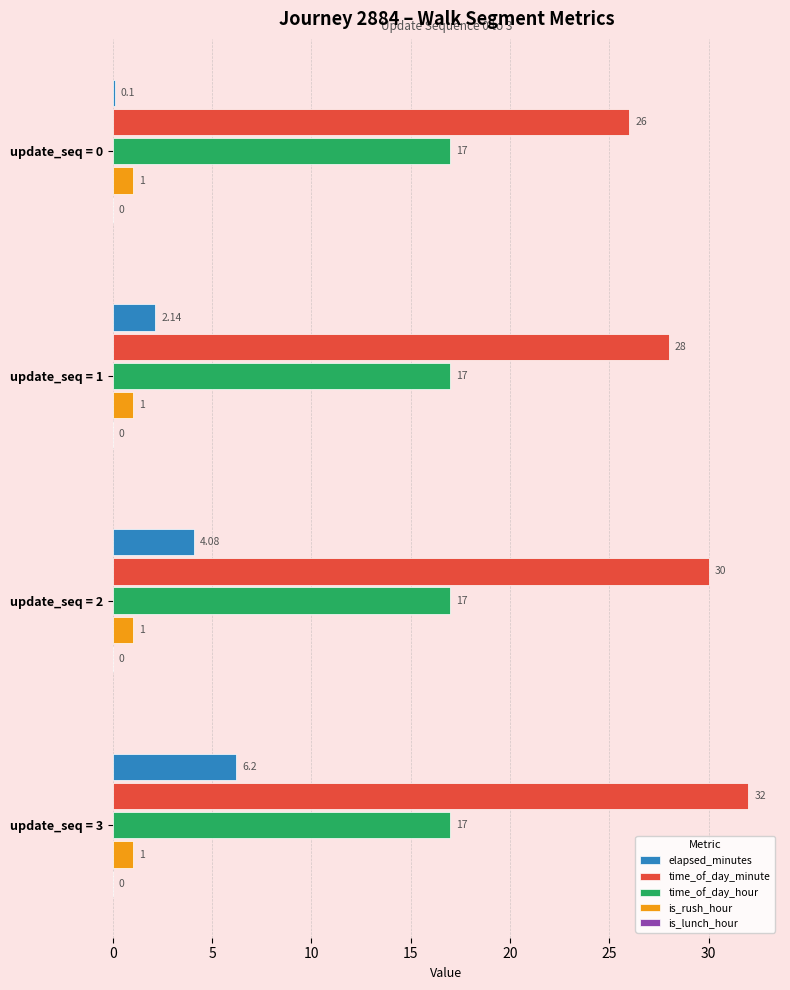

What is the sum of the time_of_day_hour values at update_seq = 3 and update_seq = 1?

34.0